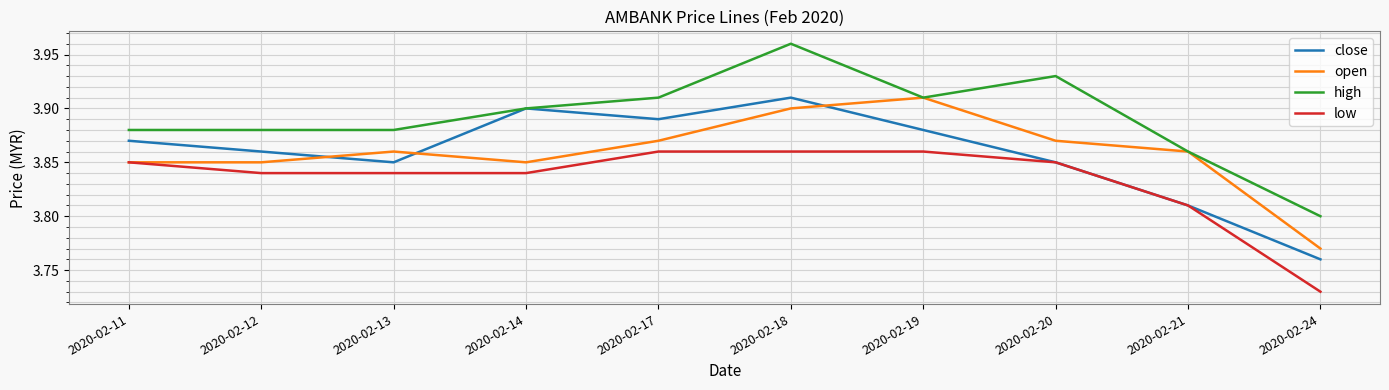

Between 2020-02-11 and 2020-02-14, which series saw the biggest shift?

close